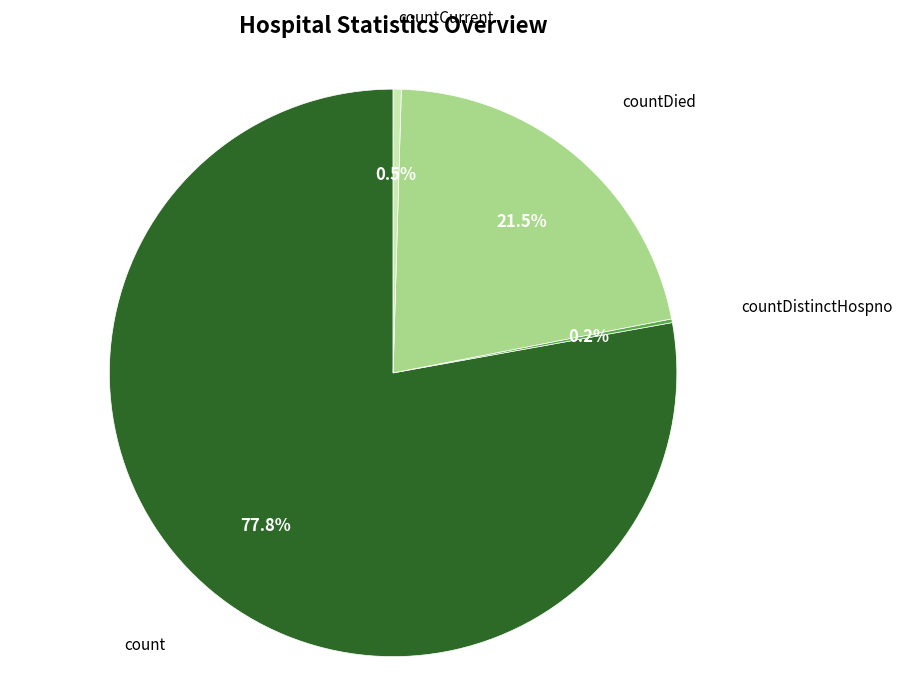

Which slice represents more than half of the pie?

count